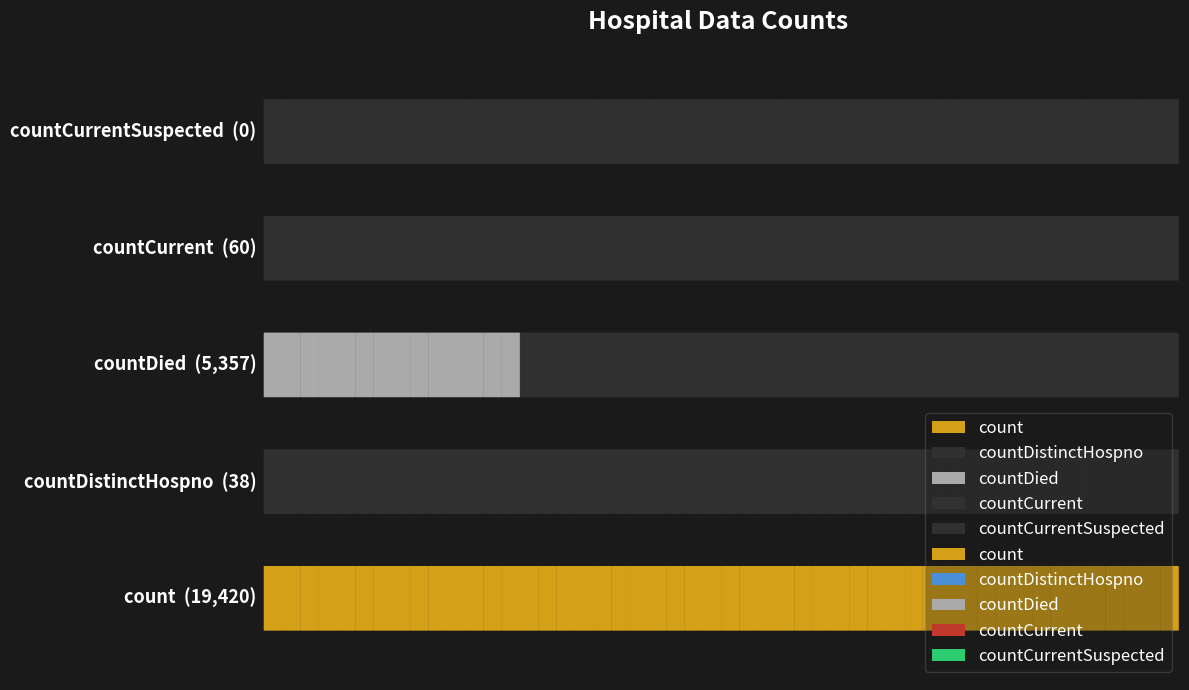

True or false: the data shows 38 at countDistinctHospno.

True